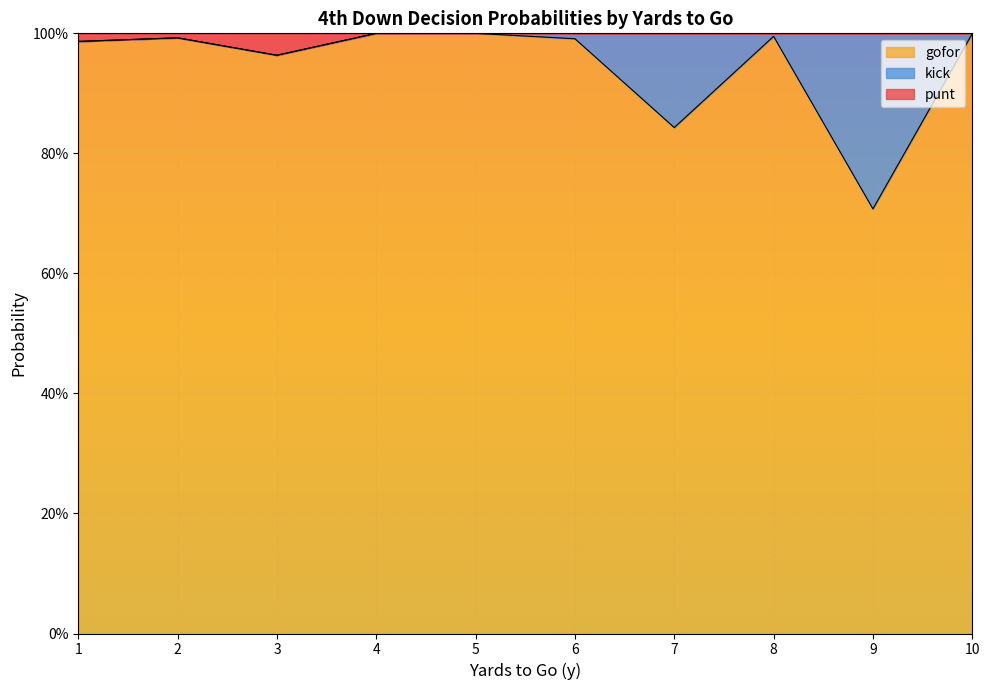

Where is the first local maximum for punt?

2